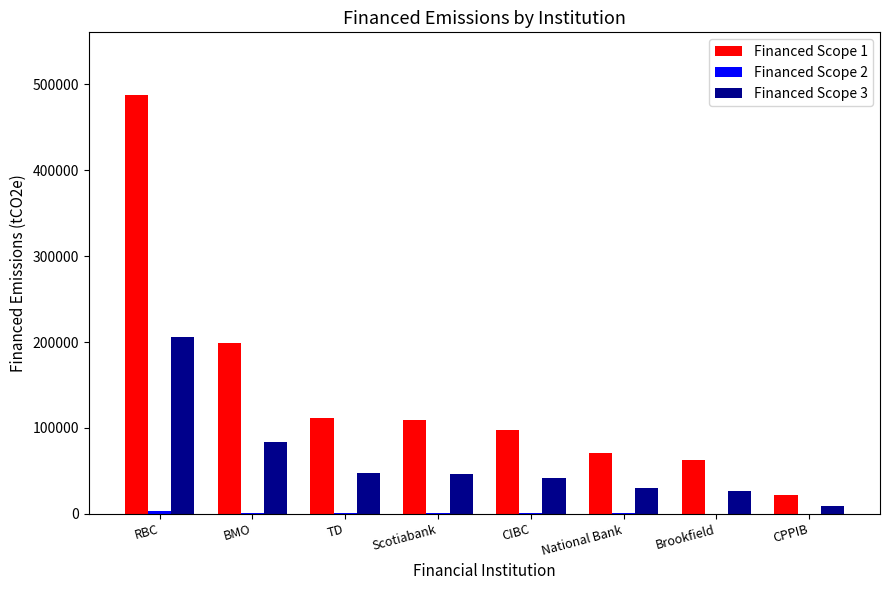

What is the greatest value displayed?

487477.0